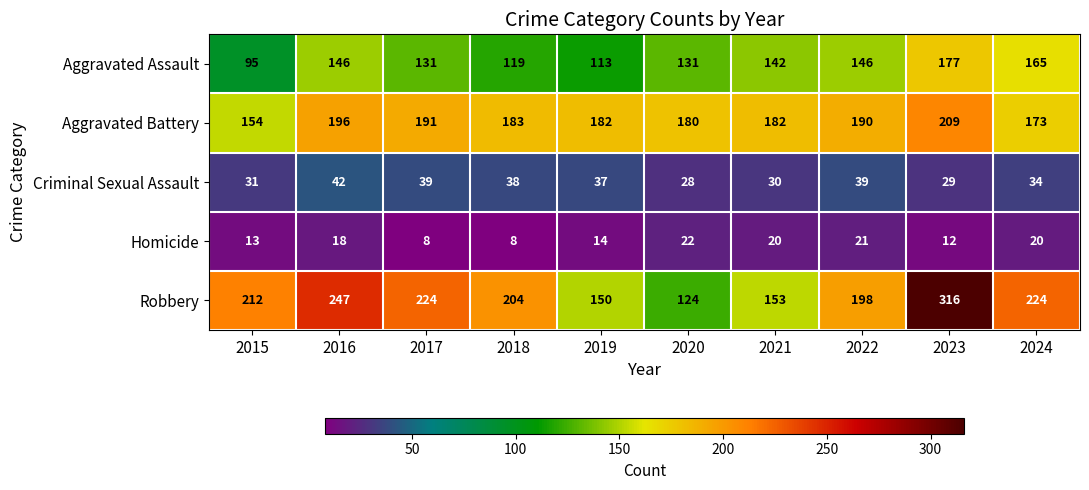

What is the difference between the maximum and second lowest values in the Robbery series?

166